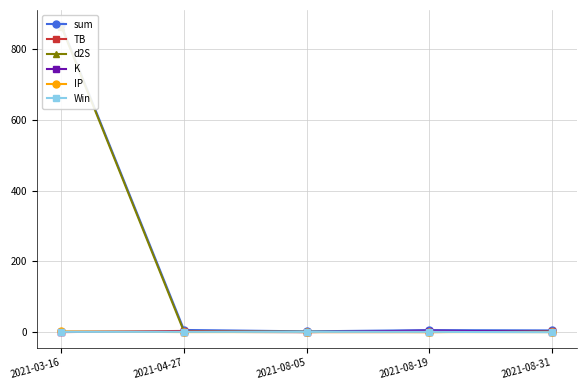

Reading left to right, transcribe all the data shown in this chart.

sum: 2021-03-16=867.8	2021-04-27=6.4	2021-08-05=2.4	2021-08-19=5.9	2021-08-31=5.1
TB: 2021-03-16=0.3	2021-04-27=3.6	2021-08-05=0.4	2021-08-19=0.4	2021-08-31=2.3
d2S: 2021-03-16=864.3	2021-04-27=1.4	2021-08-05=1.4	2021-08-19=0.5	2021-08-31=1.4
K: 2021-03-16=1.0	2021-04-27=1.0	2021-08-05=0.2	2021-08-19=4.6	2021-08-31=1.0
IP: 2021-03-16=2.2	2021-04-27=0.4	2021-08-05=0.4	2021-08-19=0.4	2021-08-31=0.4
Win: 2021-03-16=1.0	2021-04-27=1.0	2021-08-05=1.0	2021-08-19=1.0	2021-08-31=0.0